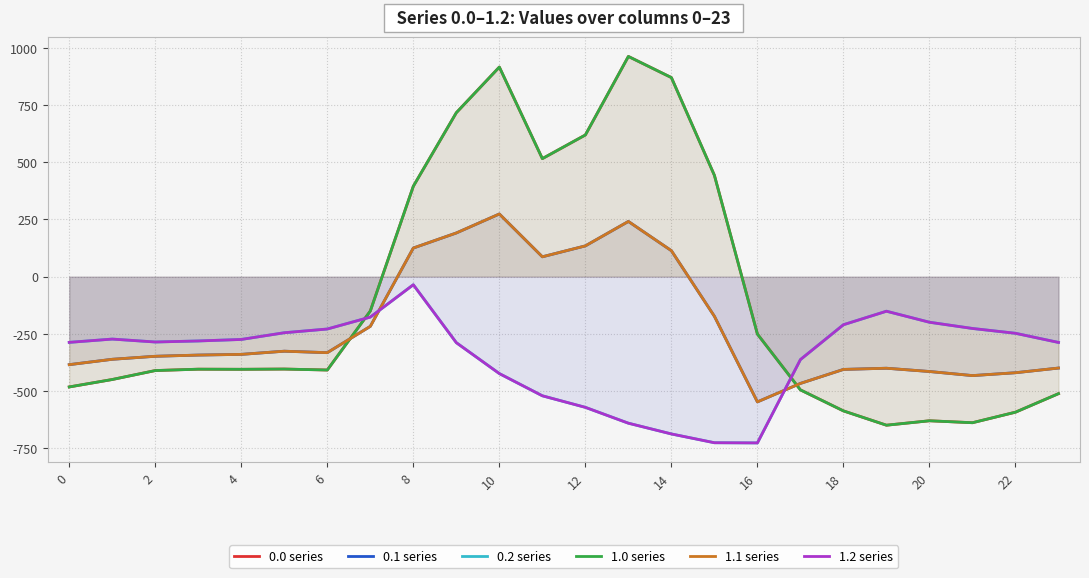

Between 14 and 16, which series saw the biggest shift?

0.0 series